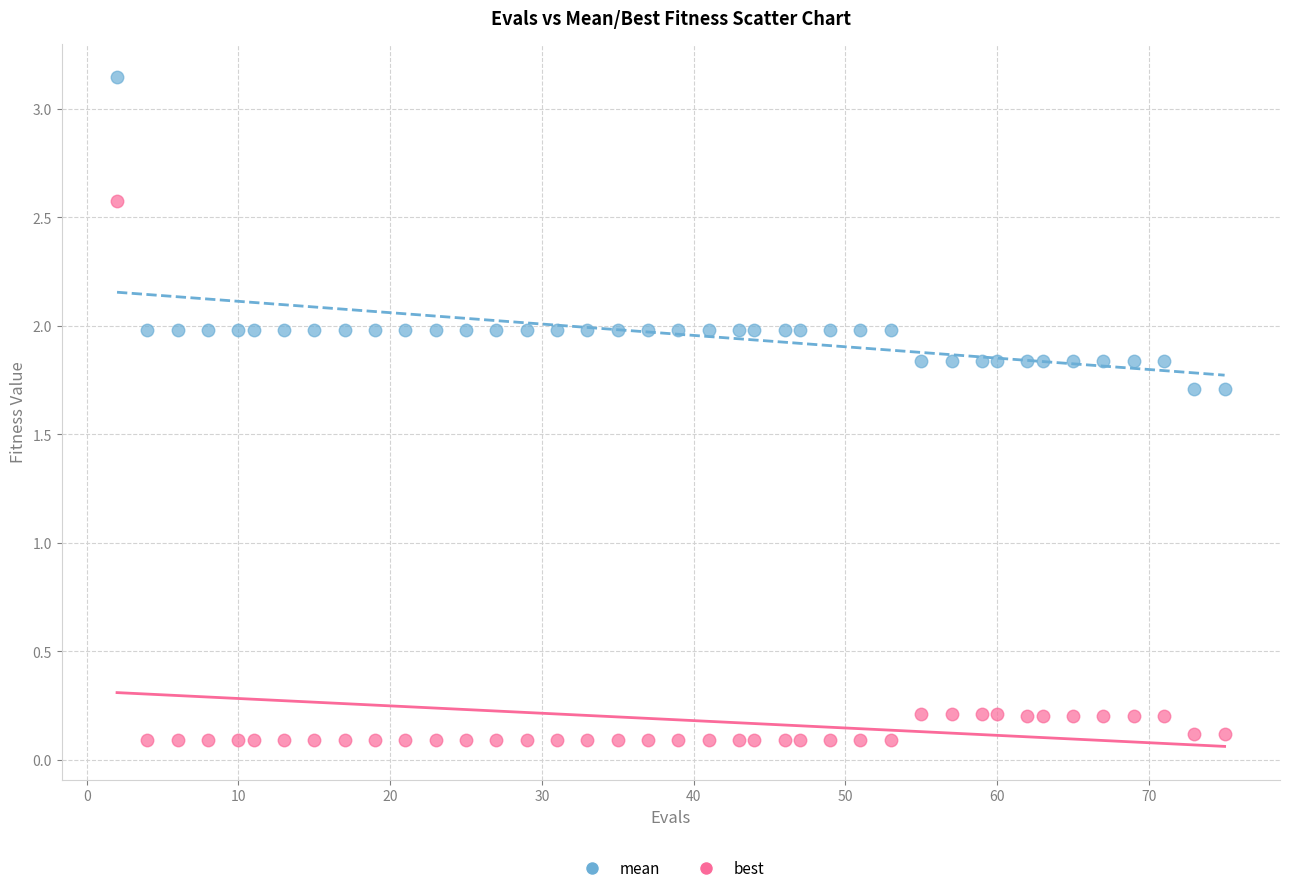

Which series reaches the maximum Y coordinate?

mean